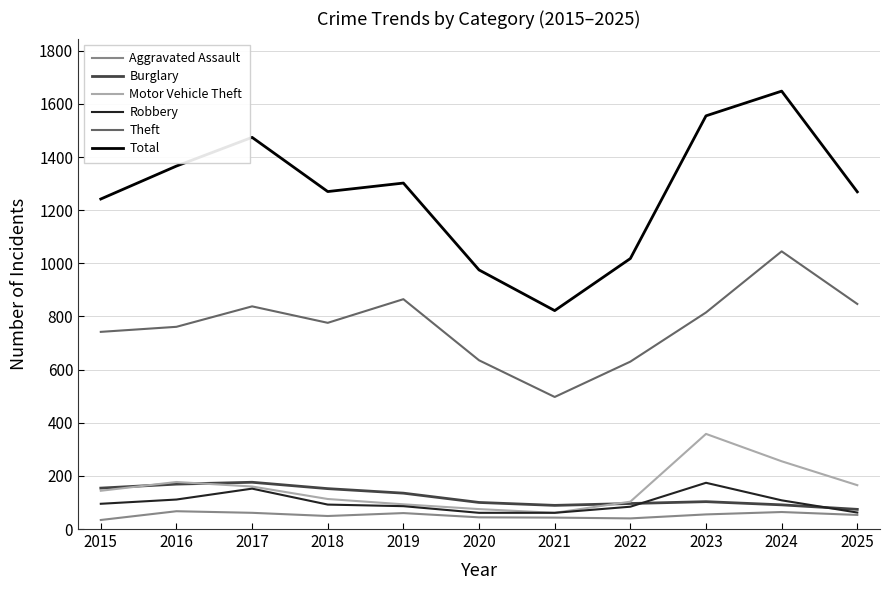

What is the sum of all Motor Vehicle Theft values?

1704